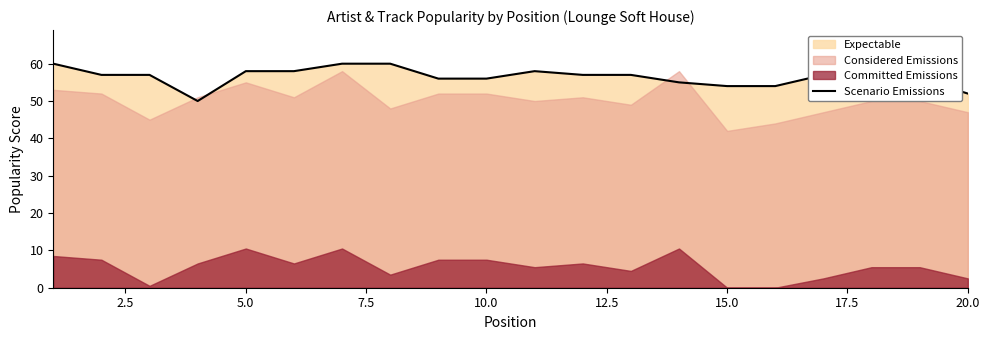

What is the lowest value of the Scenario Emissions series?

50